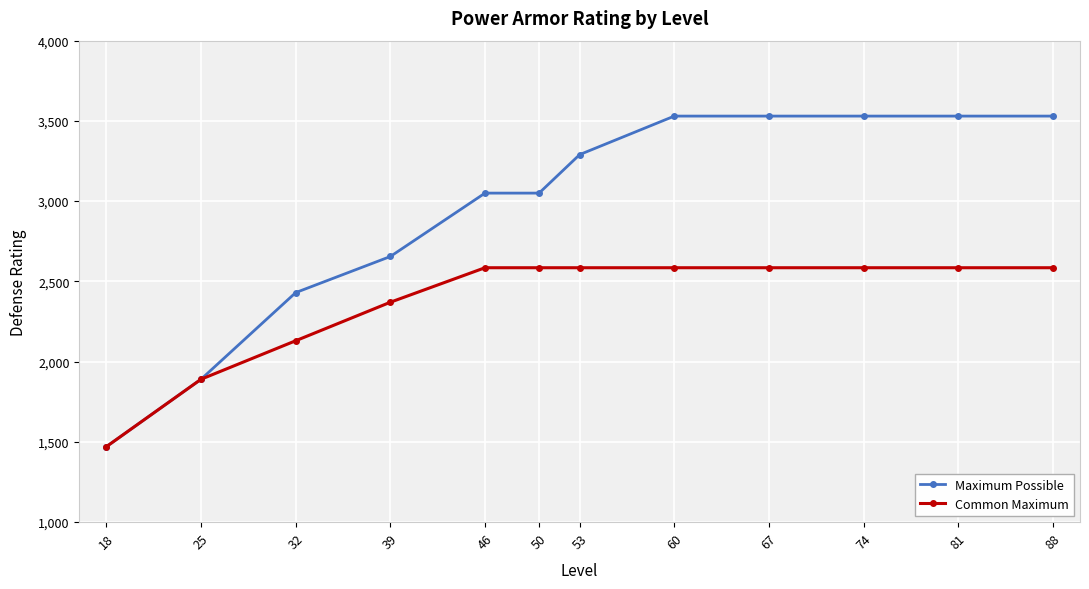

What is the lowest value of the Common Maximum series?

1470